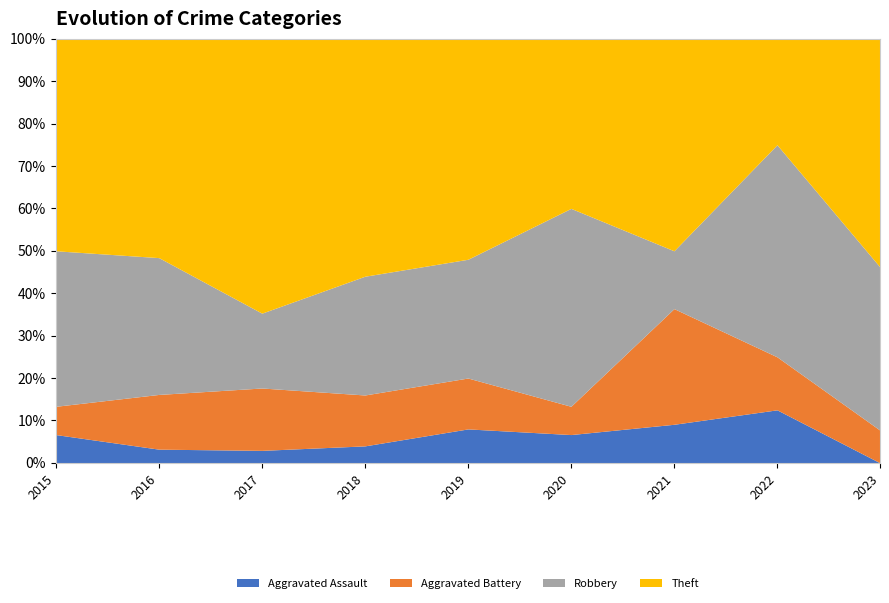

What is the maximum value for Aggravated Assault?

12.5